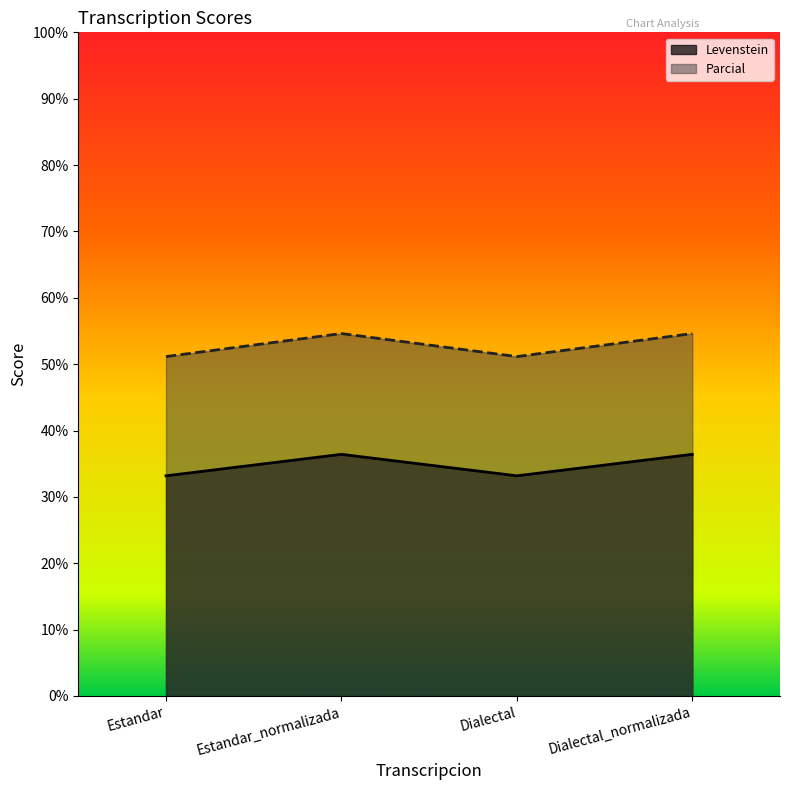

What is the label of the 3rd point from the left?

Dialectal